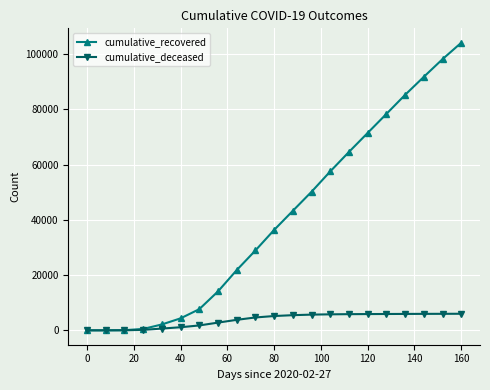

Rank the series by their average value, from highest to lowest.

cumulative_recovered, cumulative_deceased